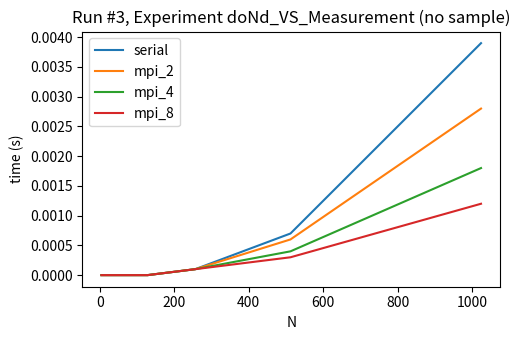

Which series has the largest range (max minus min)?

serial